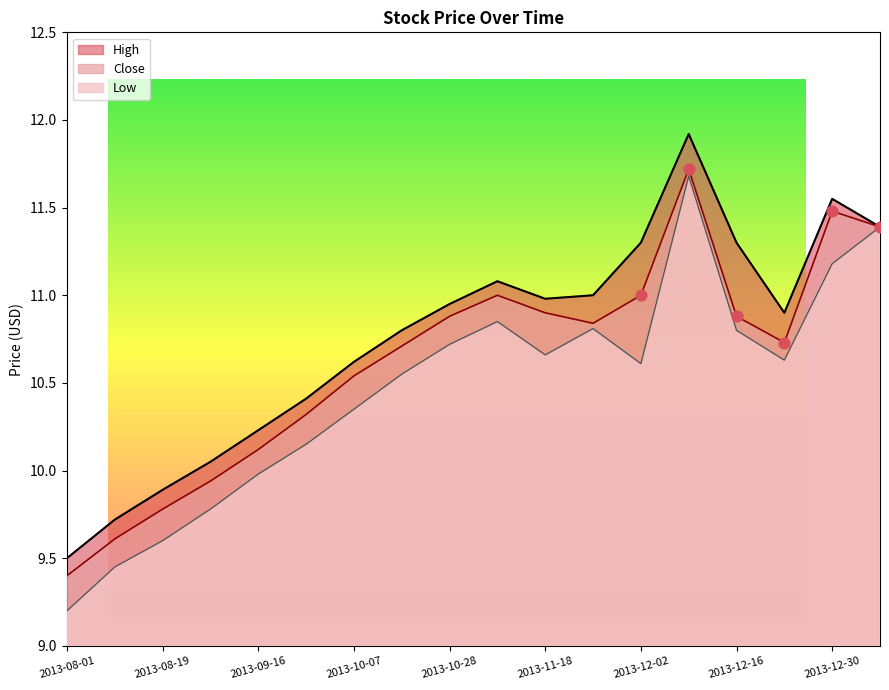

Which series has the largest total across all categories?

High